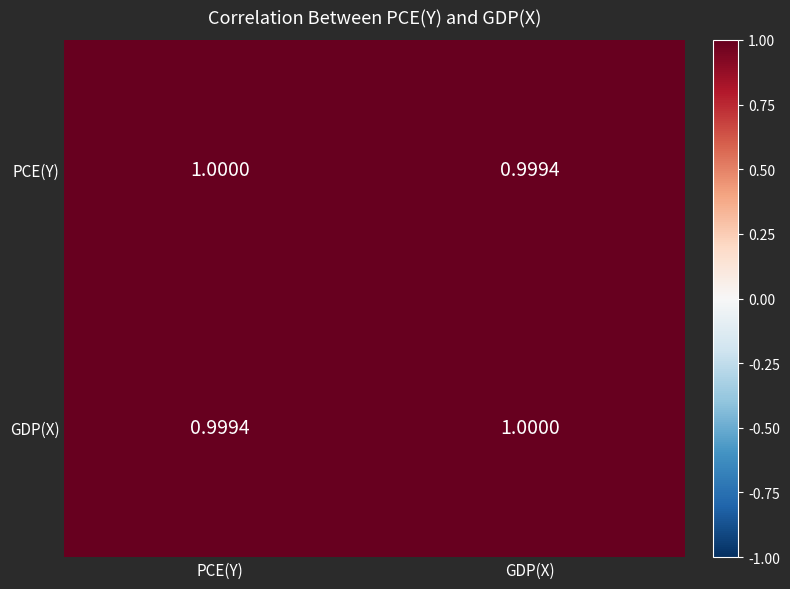

How many series are shown in this chart?

2